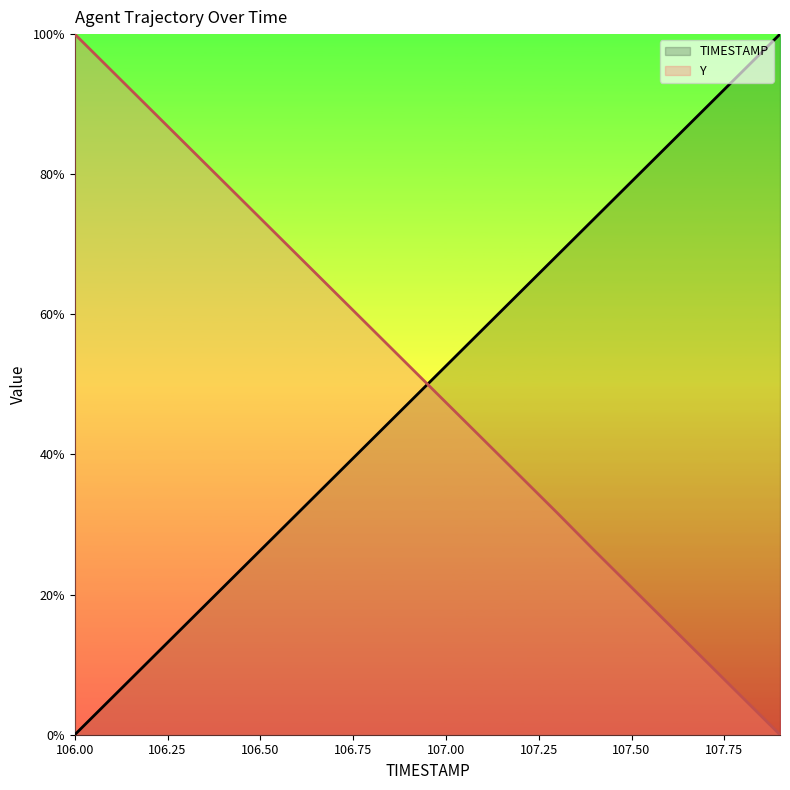

What is the difference between the Y values at 107.7 and 107.4?

0.2